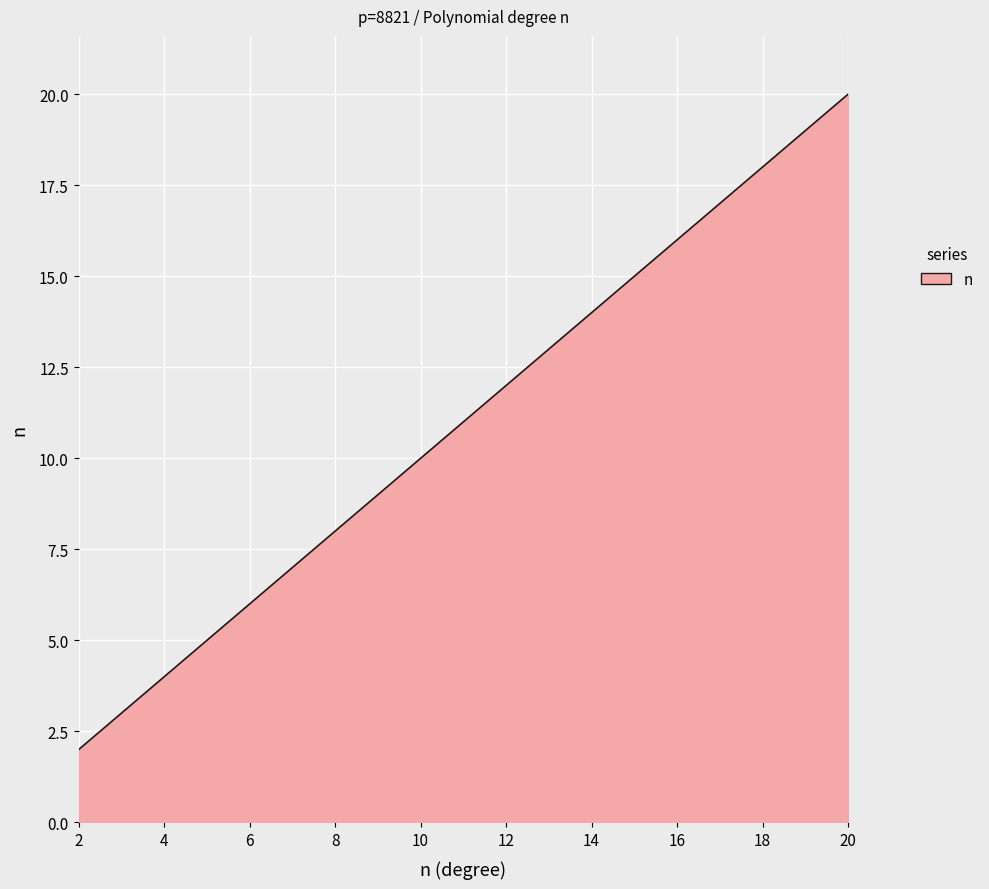

Reading left to right, list all the values displayed in this chart.

2	3	4	5	6	7	8	9	10	11	12	13	14	15	16	17	18	19	20